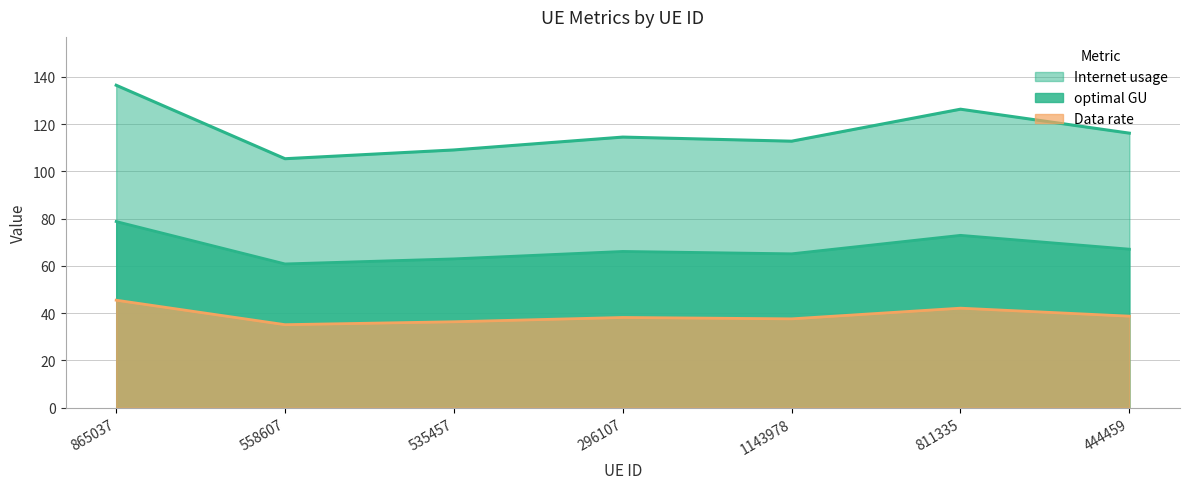

Where does the Internet usage series first go above 114?

865037